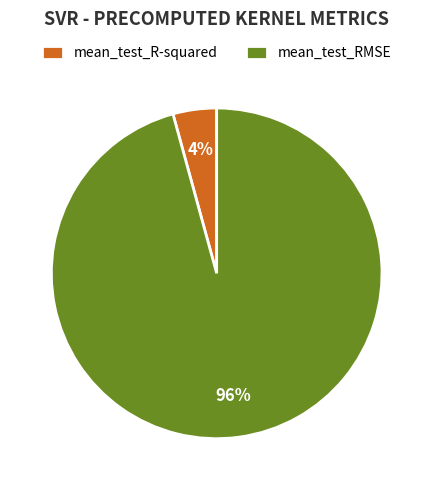

Which slice is the smallest?

mean_test_R-squared